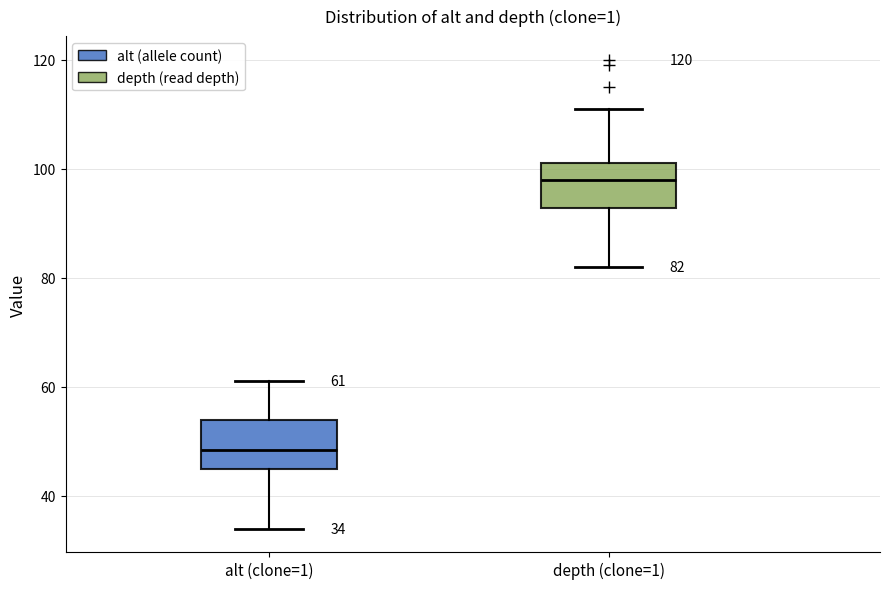

Which box has the highest median line?

depth (clone=1)